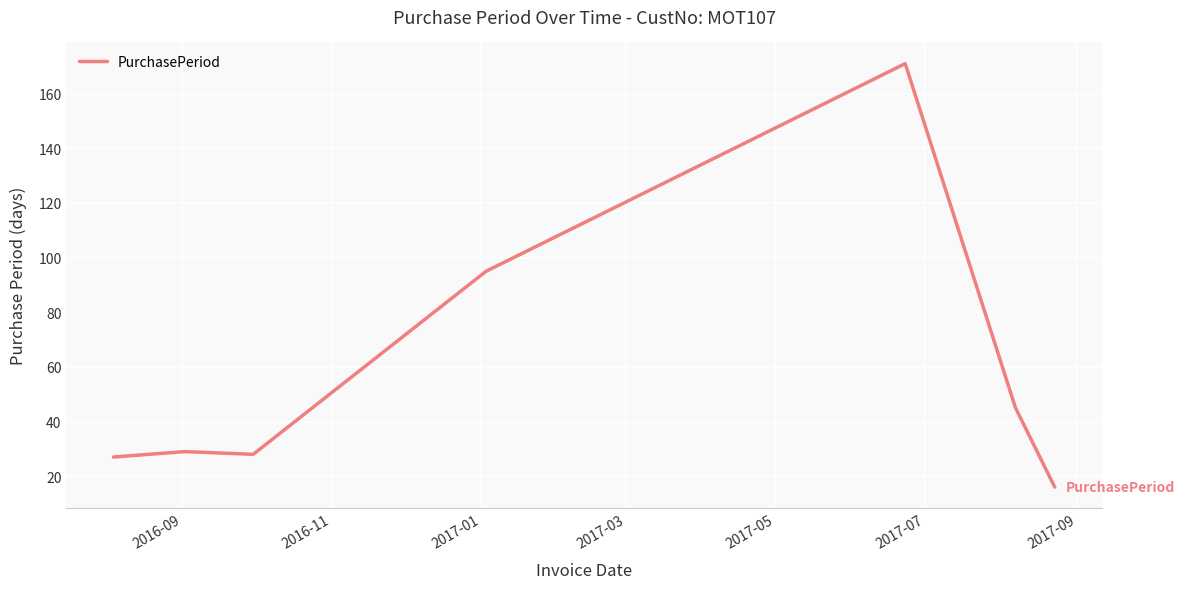

True or false: there are more than 0 points higher than both neighbors.

True